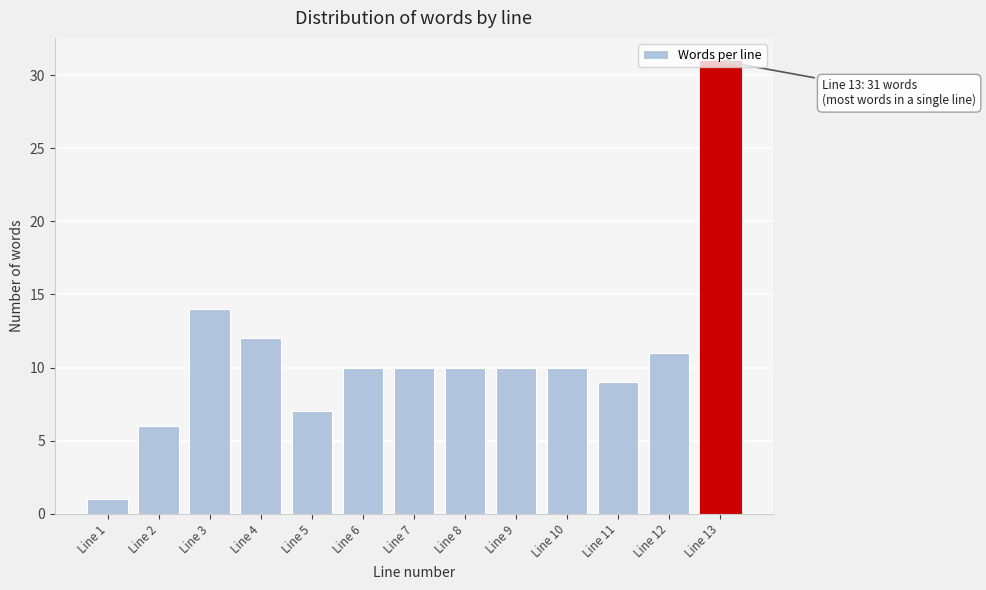

What is the ratio of the value at Line 13 to the value at Line 12?

2.8